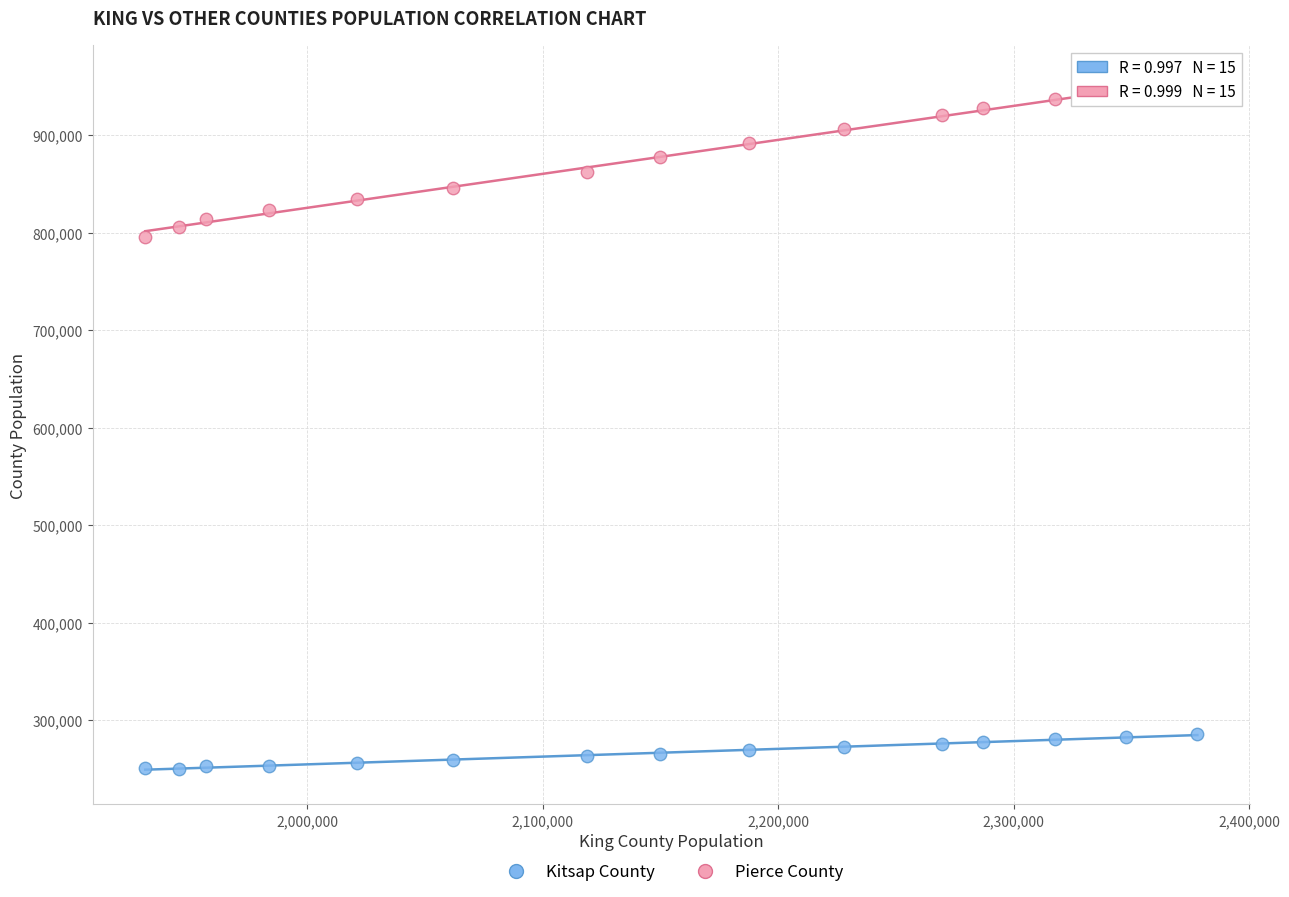

Across all data points, what is the range of X values (max minus min)?

446900